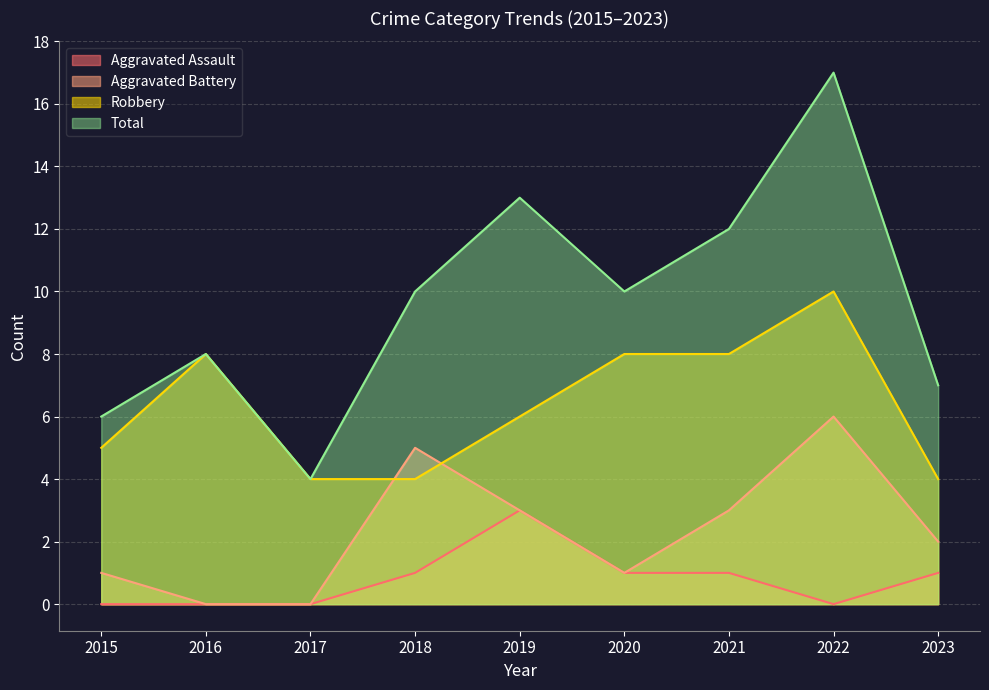

List the series in order of their overall mean, highest first.

Total, Robbery, Aggravated Battery, Aggravated Assault